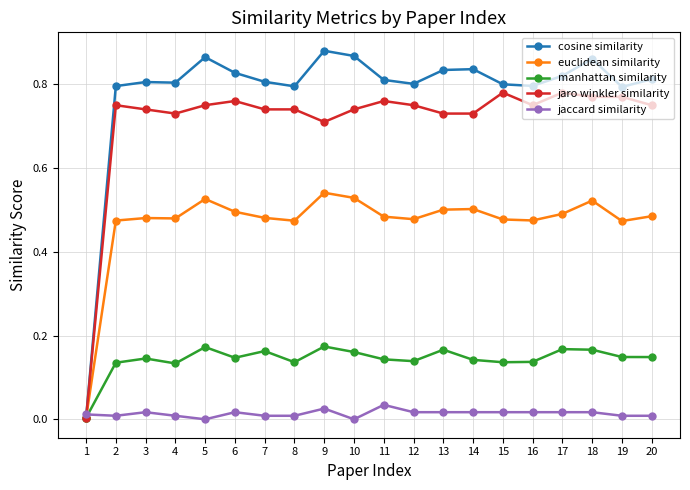

Which series has the widest spread of values?

cosine similarity